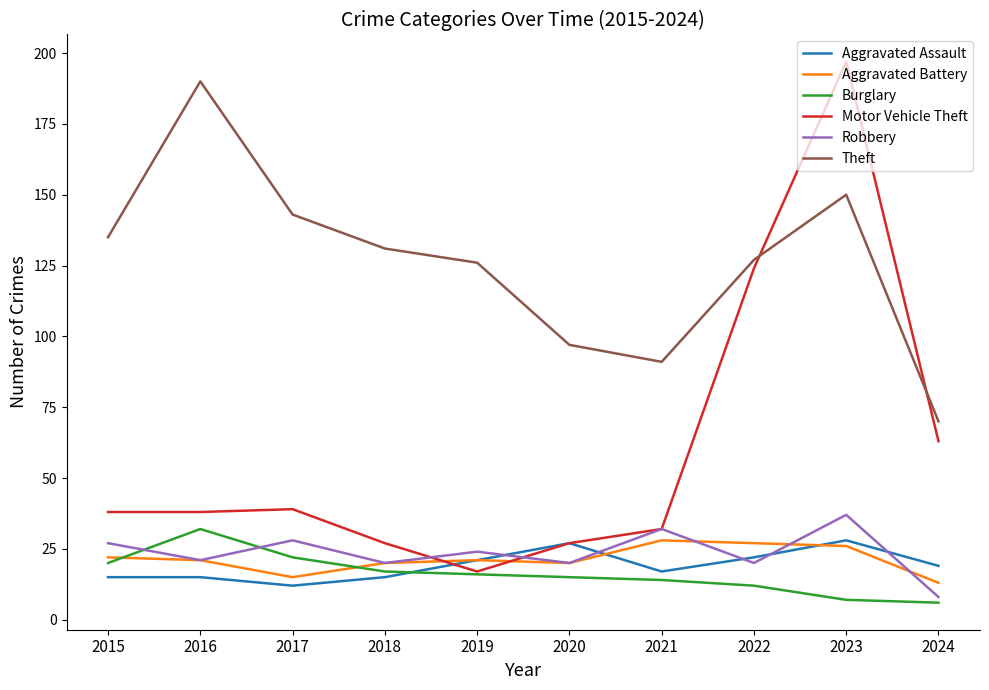

True or false: Theft and Burglary intersect in this chart.

False